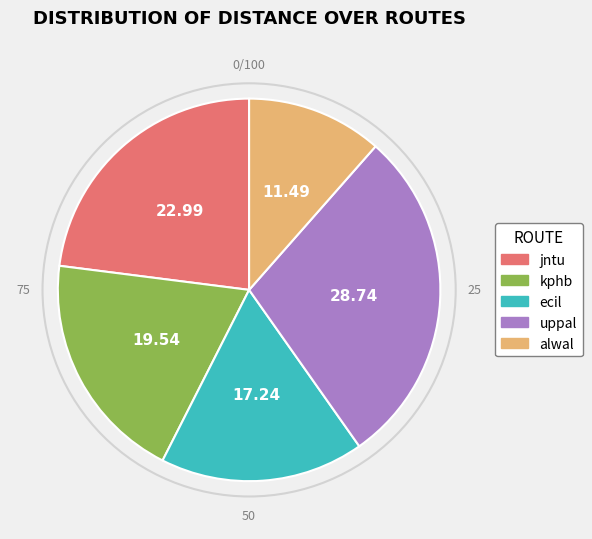

Does jntu account for over 50% of the chart?

No